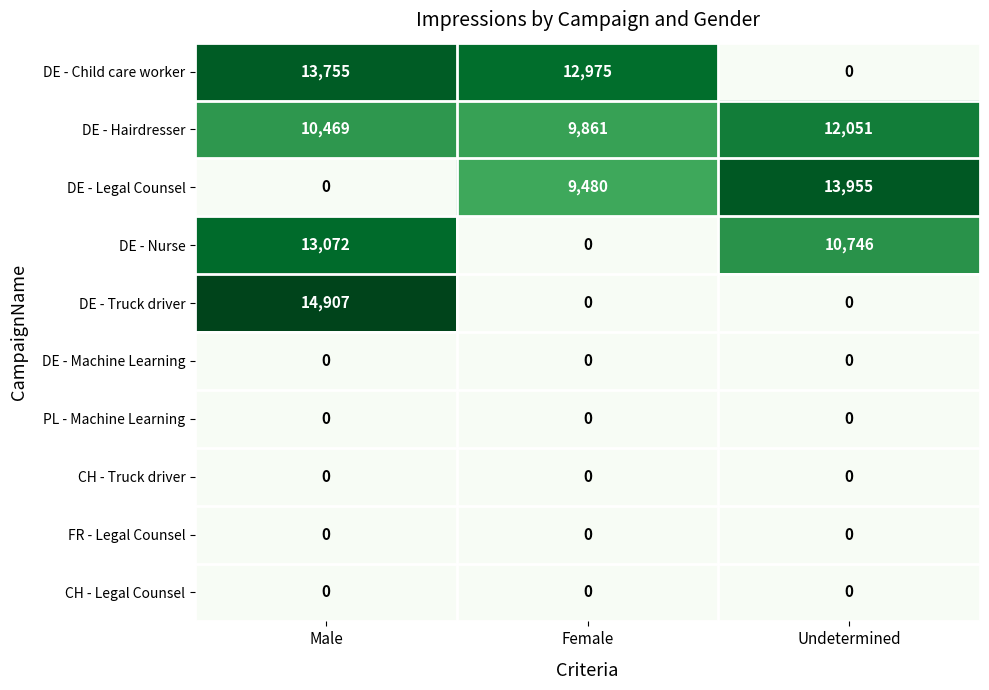

Which series has the largest total across all categories?

DE - Hairdresser